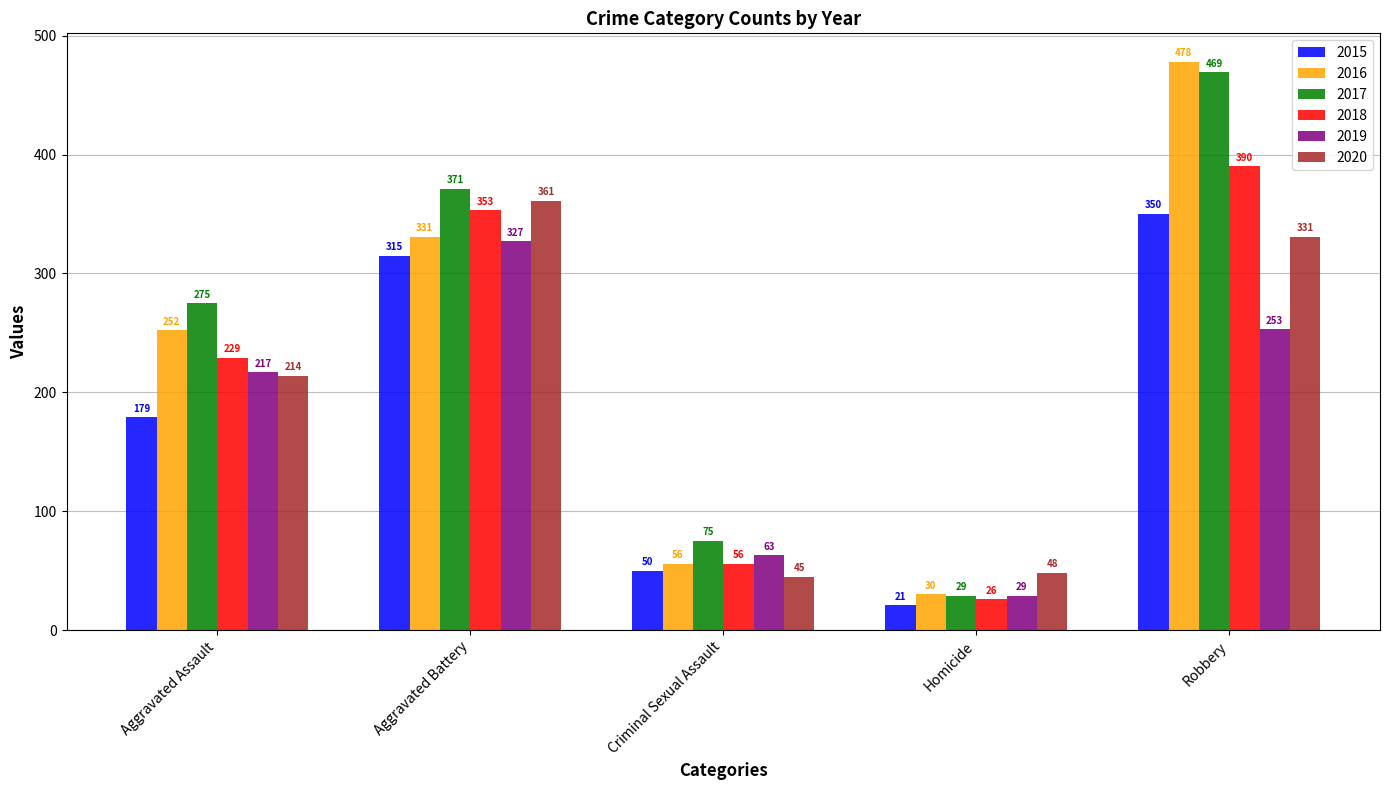

What is the difference between the maximum and minimum values in the 2020 series?

316